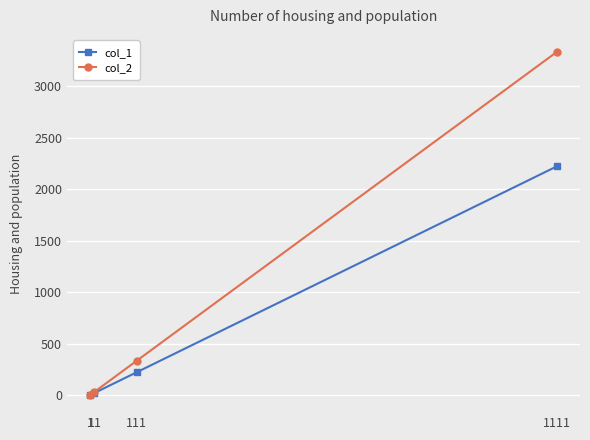

What is the maximum value shown in the chart?

3333